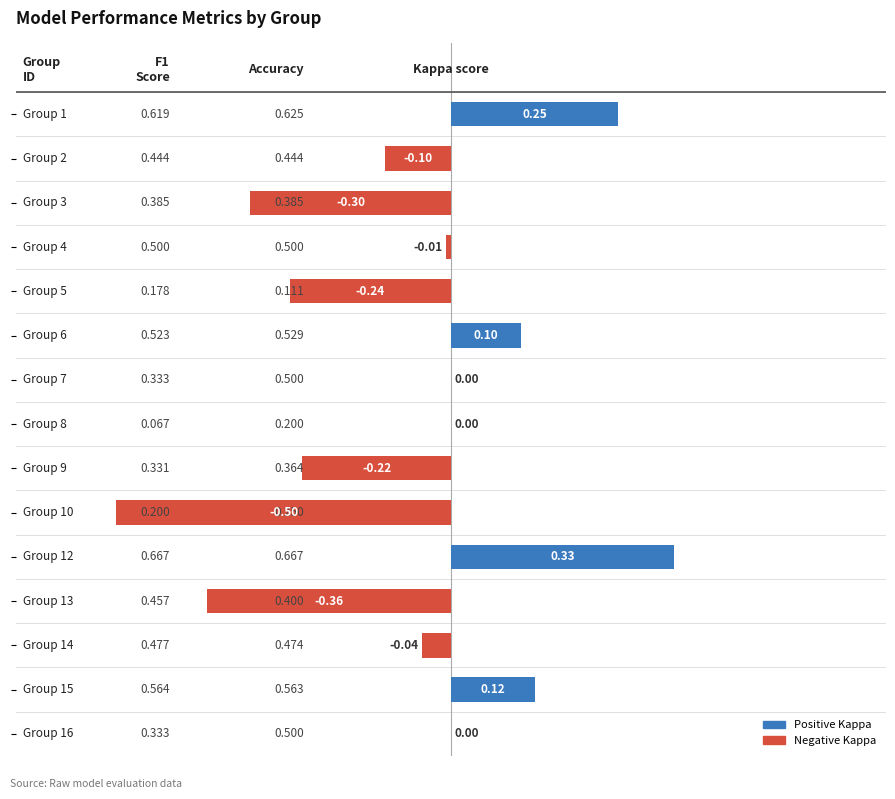

What is the difference between the maximum and minimum values?

0.8